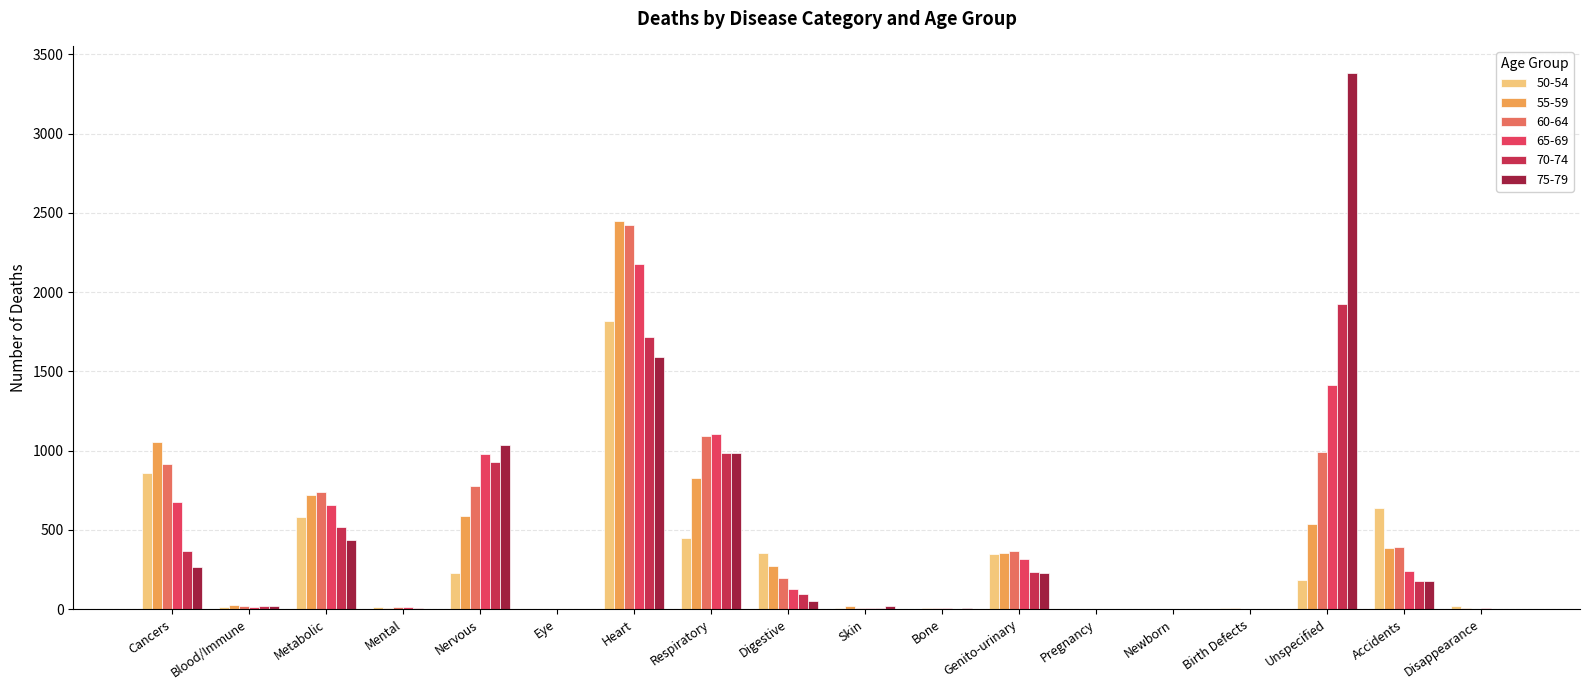

What position from the left is Accidents?

17